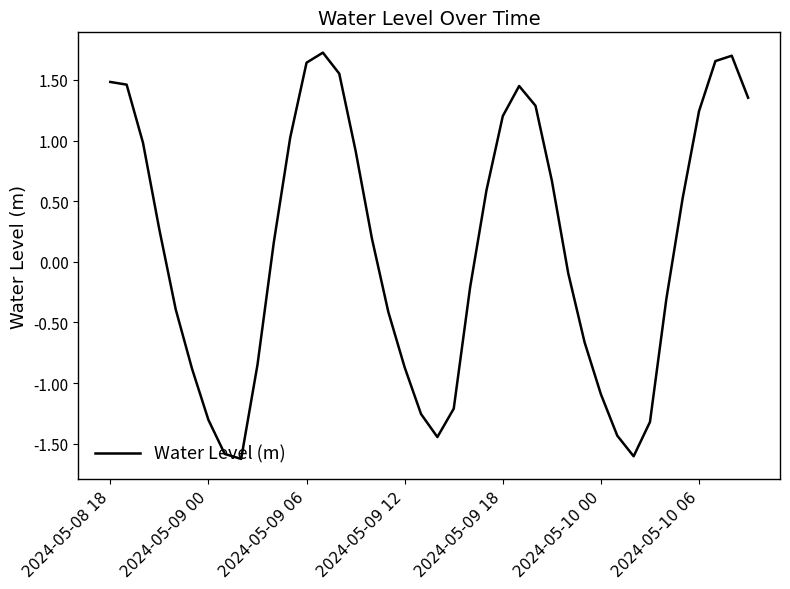

At which label does the data first exceed 0?

2024-05-08 18